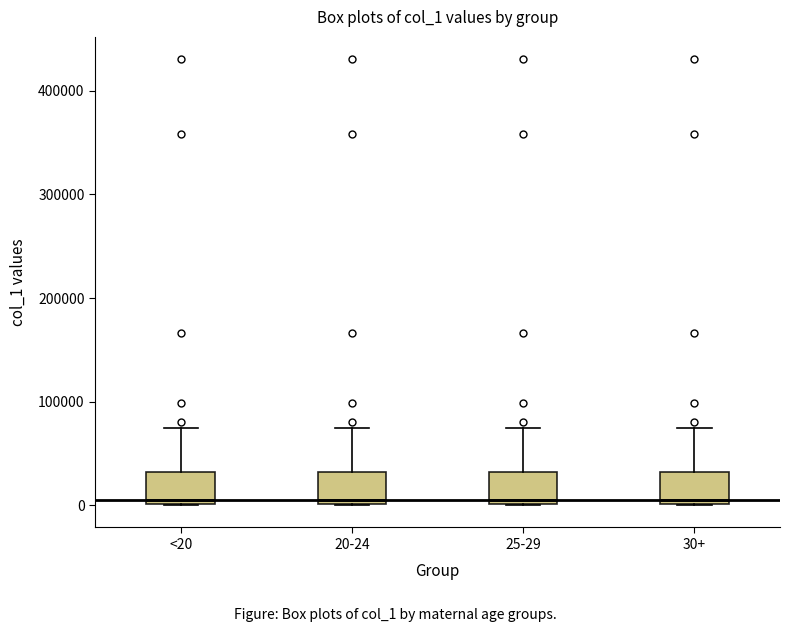

Reading left to right, read every box against the y-axis: the position of its median line, the range the box covers, and the ends of its whiskers. The values are not printed on the chart, so give them approximately, as read against the axis.

<20: median 0 (just above the box's lower edge), box 0 to 30000, whiskers 0 to 70000
20-24: median 0 (just above the box's lower edge), box 0 to 30000, whiskers 0 to 70000
25-29: median 0 (just above the box's lower edge), box 0 to 30000, whiskers 0 to 70000
30+: median 0 (just above the box's lower edge), box 0 to 30000, whiskers 0 to 70000